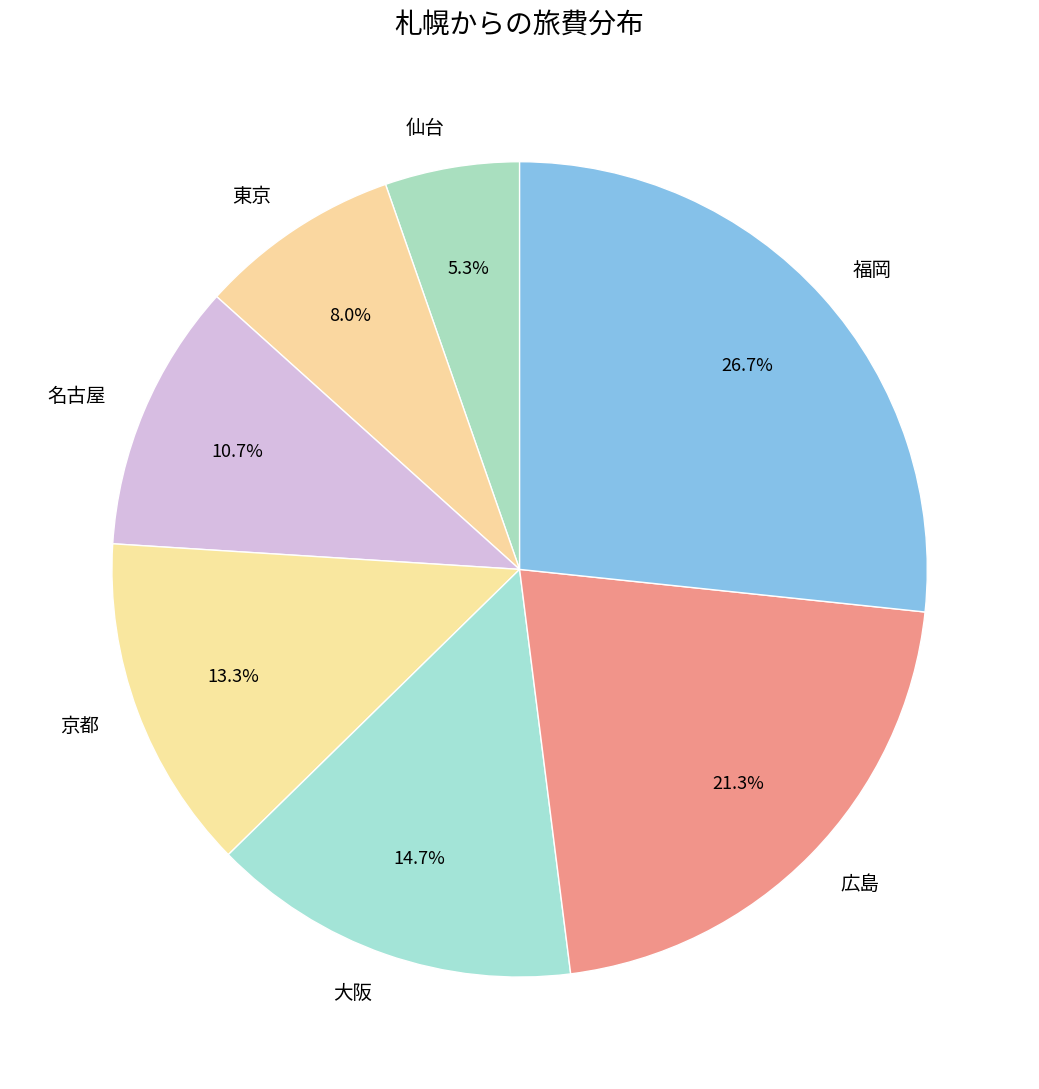

Is it true that 名古屋 is 3% of the pie?

False